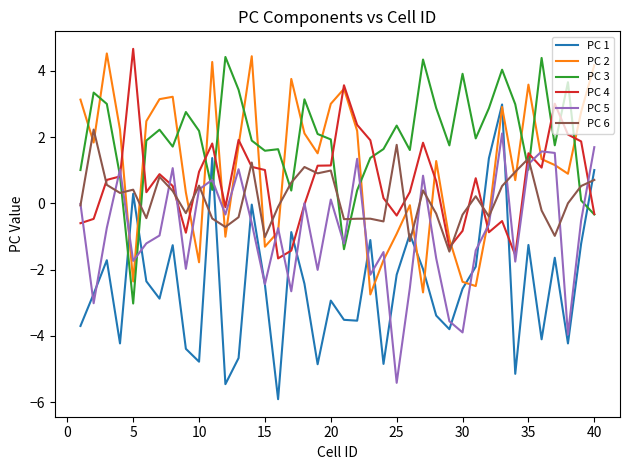

What are all the series names shown in the legend?

PC 1, PC 2, PC 3, PC 4, PC 5, PC 6